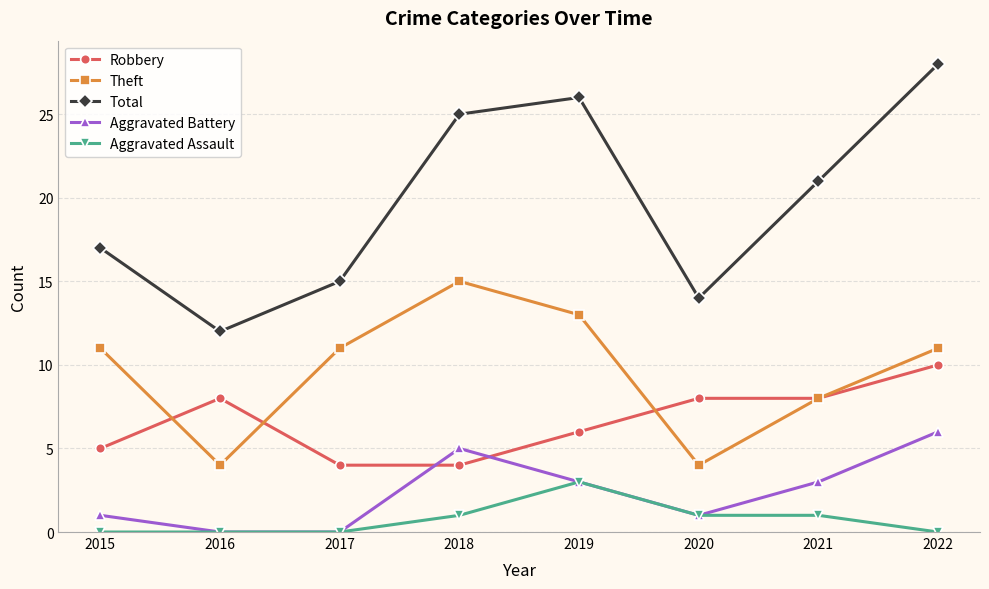

True or false: Robbery has more than 2 points higher than both neighbors.

False